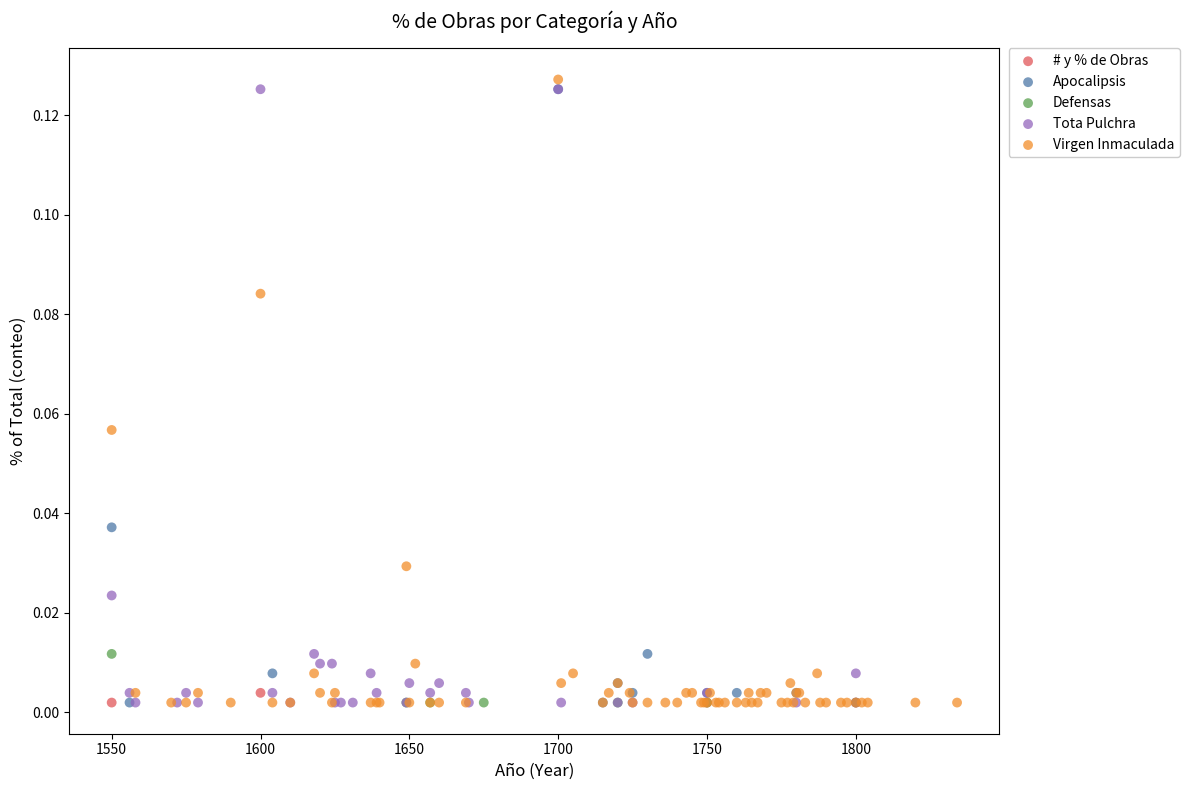

What are all the series names shown in the legend?

# y % de Obras, Apocalipsis, Defensas, Tota Pulchra, Virgen Inmaculada